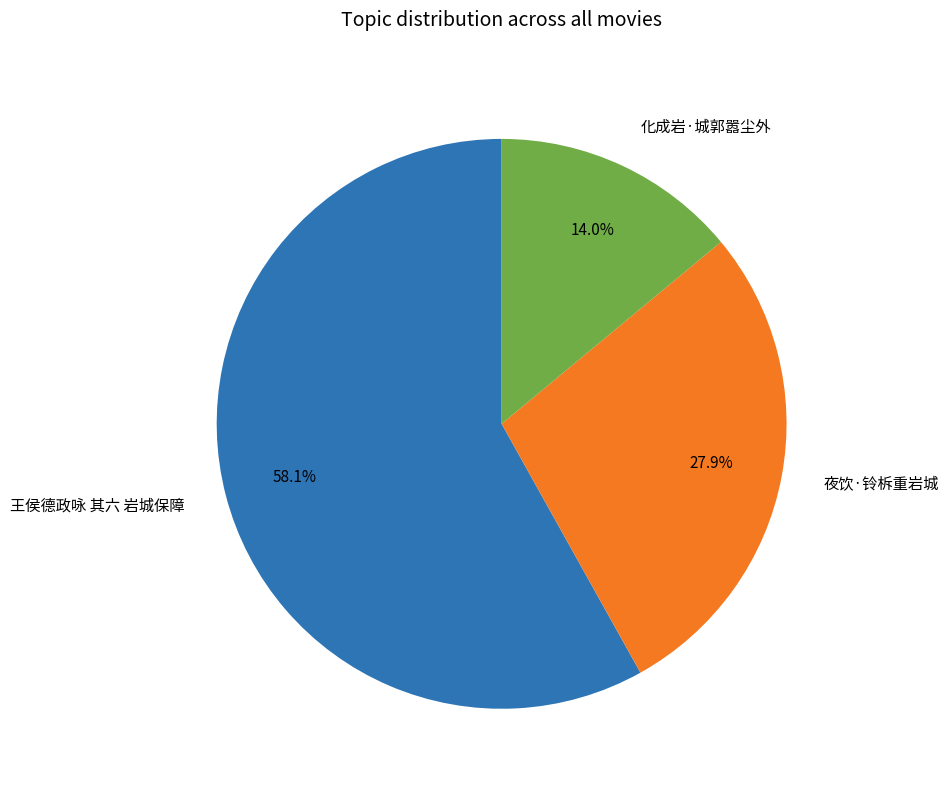

To the nearest percent, what is the average slice percentage?

33%